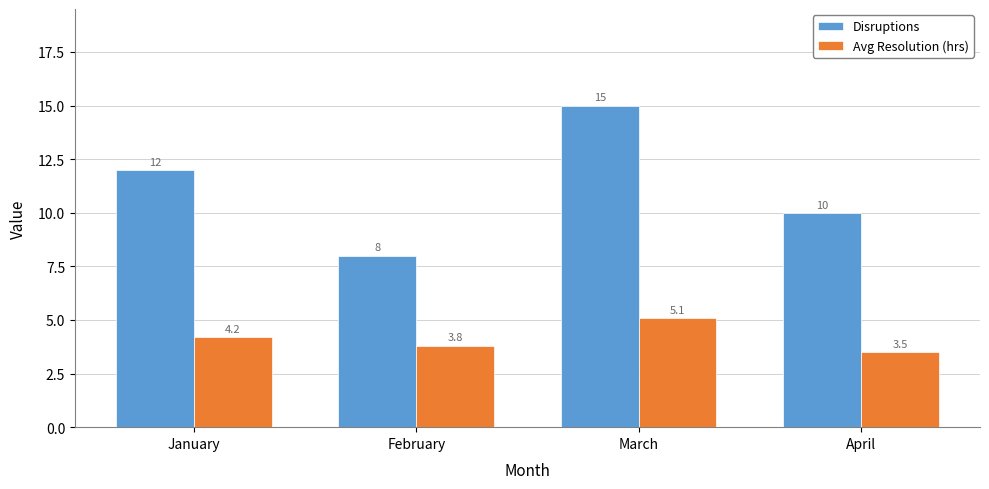

Which series has the largest total across all categories?

Disruptions